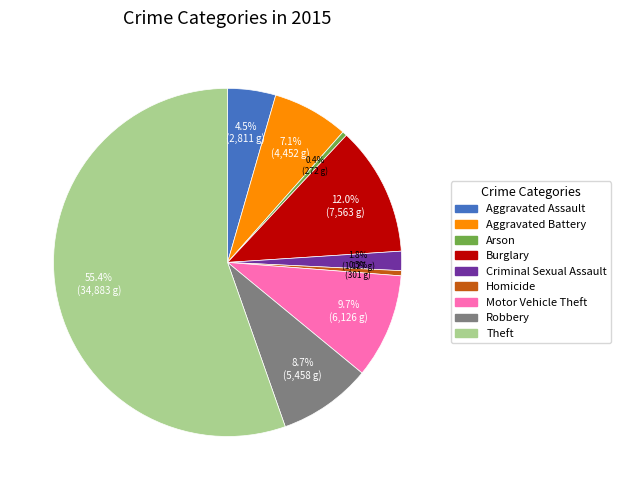

Approximately how many times larger is the value at Homicide compared to Aggravated Assault?

0.1